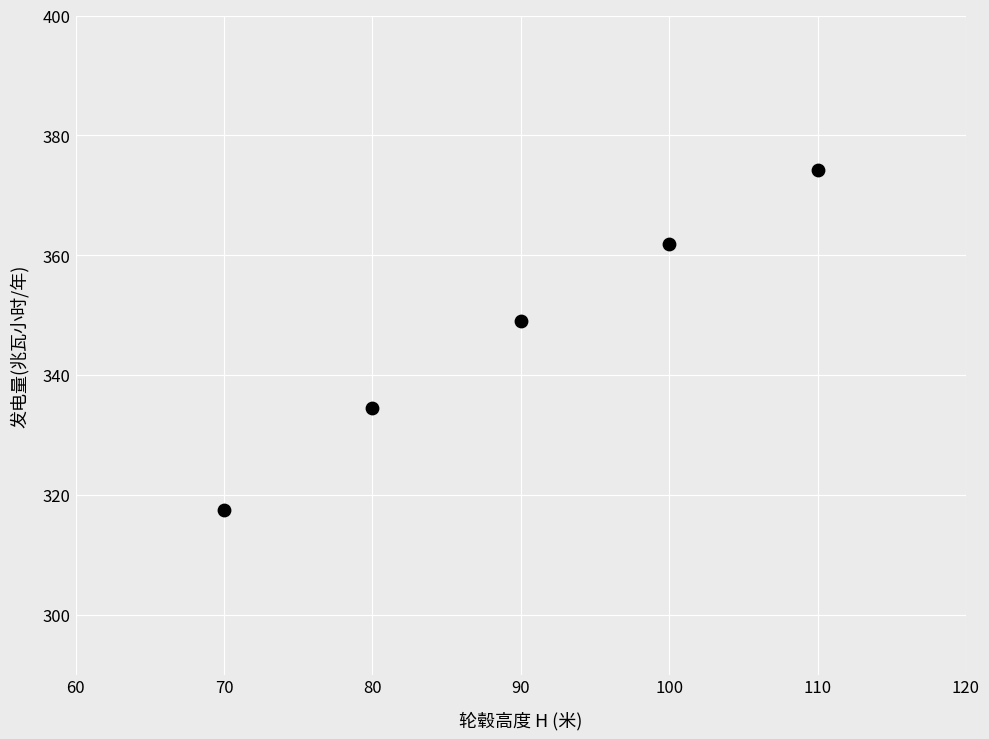

What is the range of Y values (max minus min)?

56.7